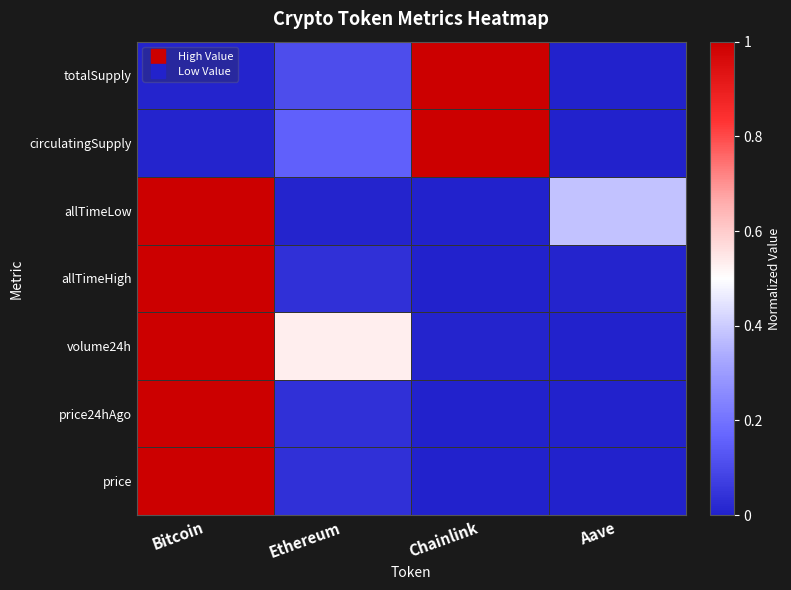

Reading right to left, what are all the values shown in this chart?

price: Aave=0.0	Chainlink=0.0	Ethereum=0.0	Bitcoin=1.0
price24hAgo: Aave=0.0	Chainlink=0.0	Ethereum=0.0	Bitcoin=1.0
volume24h: Aave=0.0	Chainlink=0.0	Ethereum=0.5	Bitcoin=1.0
allTimeHigh: Aave=0.0	Chainlink=0.0	Ethereum=0.0	Bitcoin=1.0
allTimeLow: Aave=0.4	Chainlink=0.0	Ethereum=0.0	Bitcoin=1.0
circulatingSupply: Aave=0.0	Chainlink=1.0	Ethereum=0.2	Bitcoin=0.0
totalSupply: Aave=0.0	Chainlink=1.0	Ethereum=0.1	Bitcoin=0.0